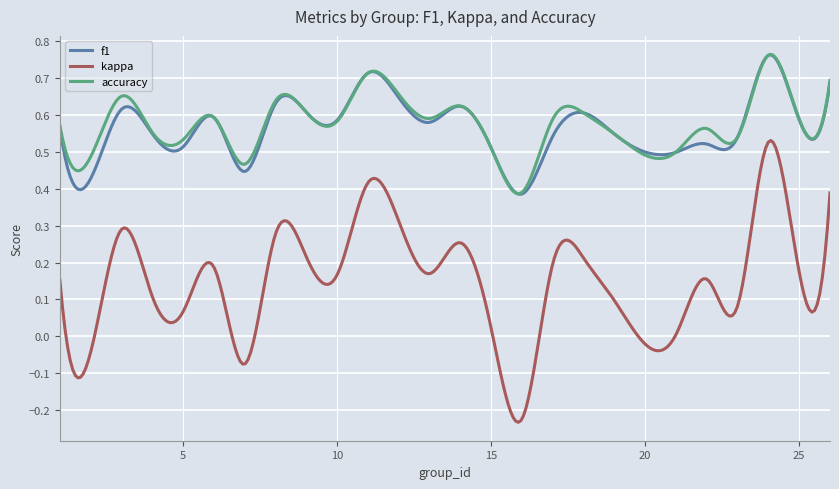

True or false: kappa and accuracy cross at least once.

False